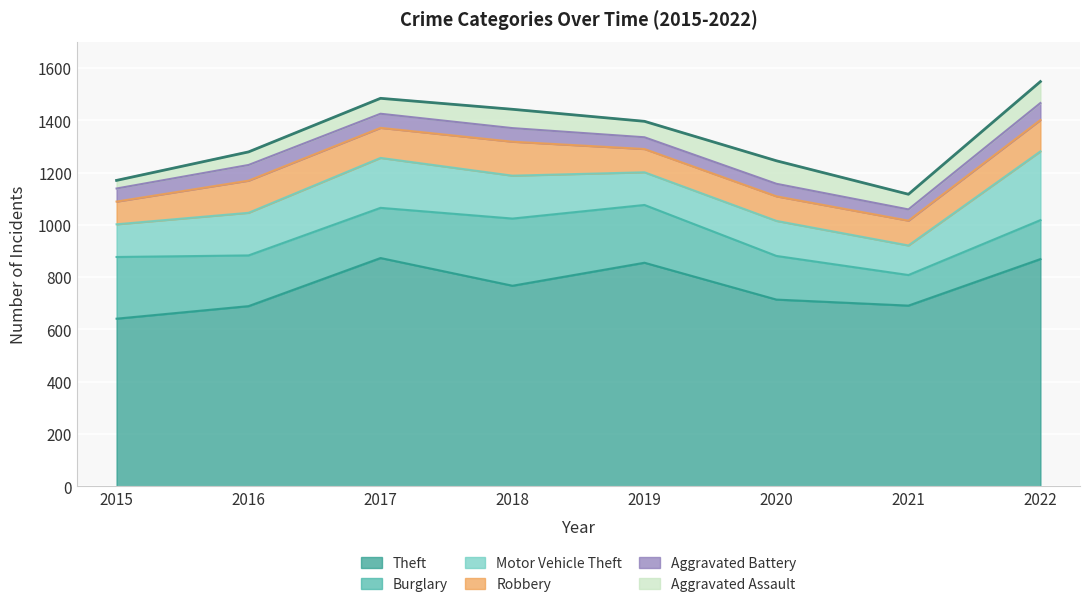

Which series has the largest total across all categories?

Theft